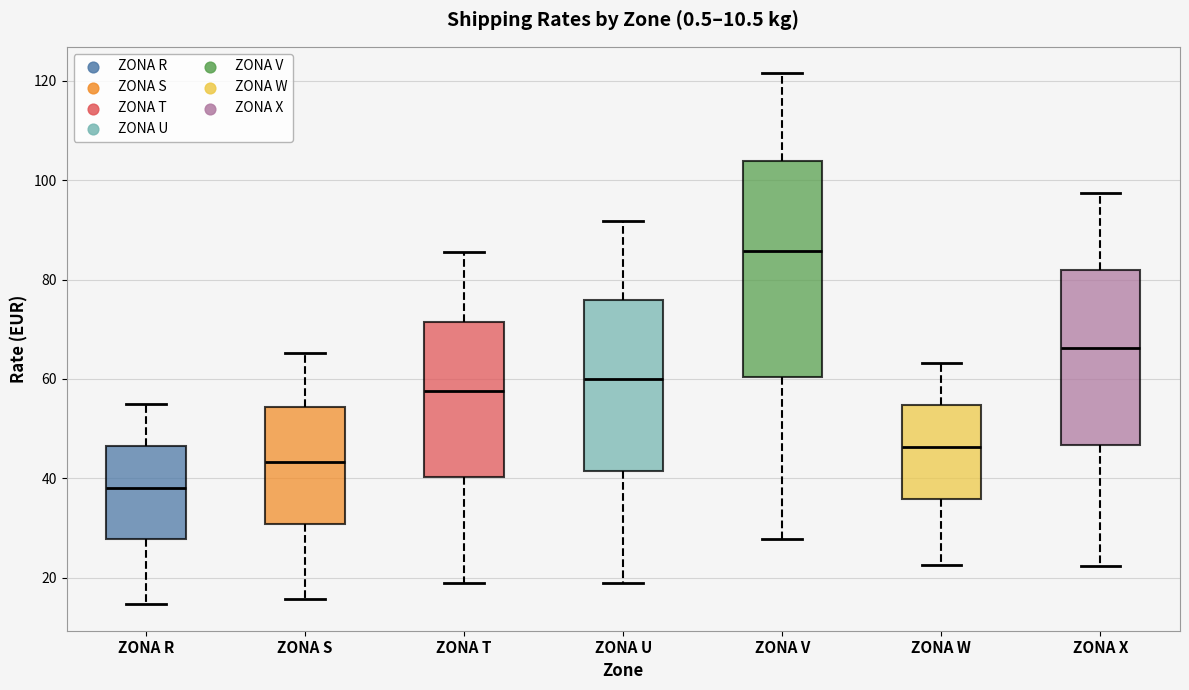

Which box's median line is the lowest?

ZONA R